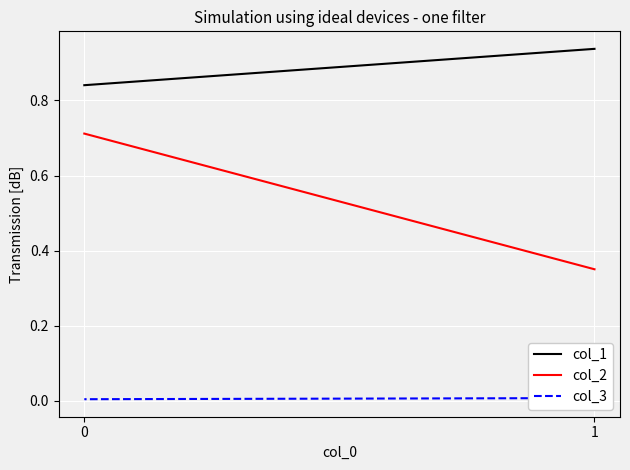

What is the difference between the highest and lowest values at 0?

0.8